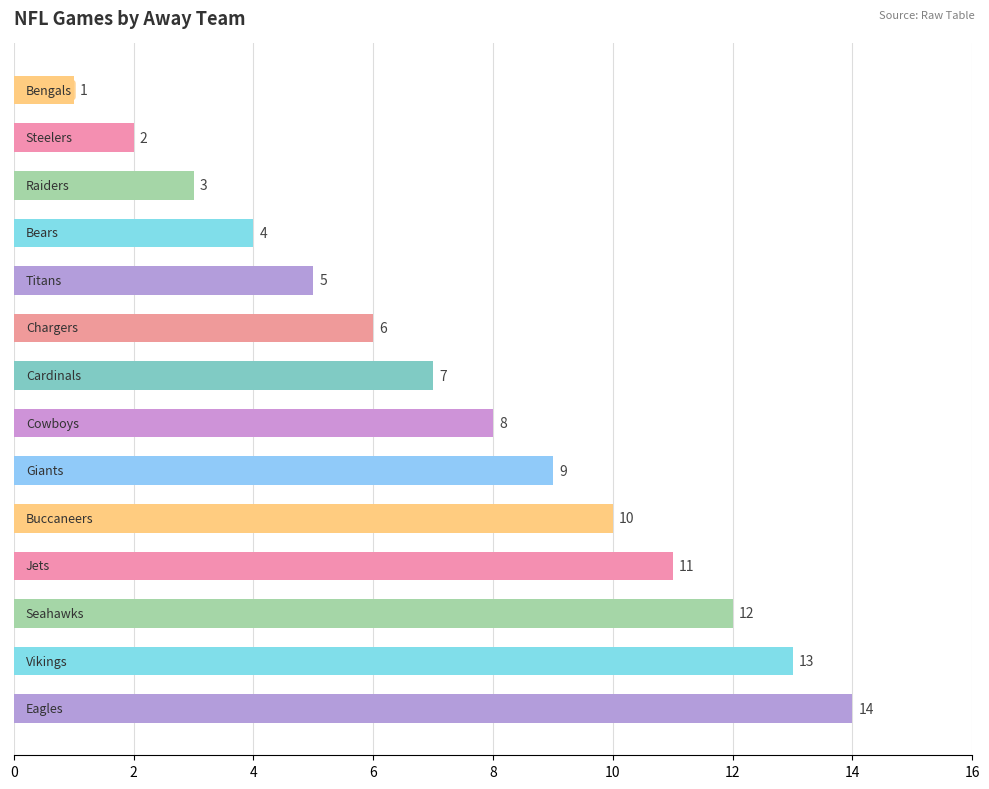

How many data points does each series have?

14